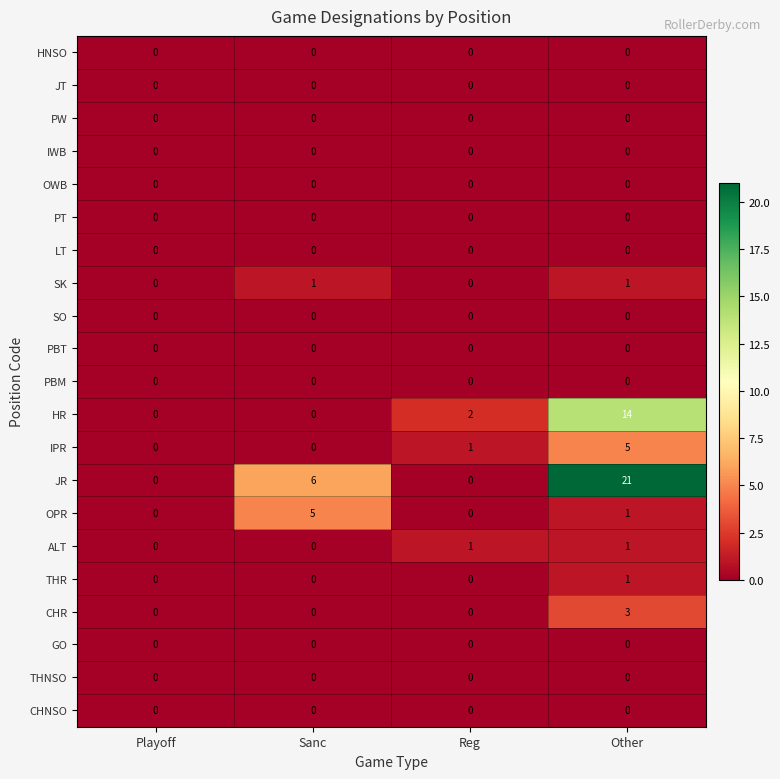

At how many categories does at least one series exceed 14?

1